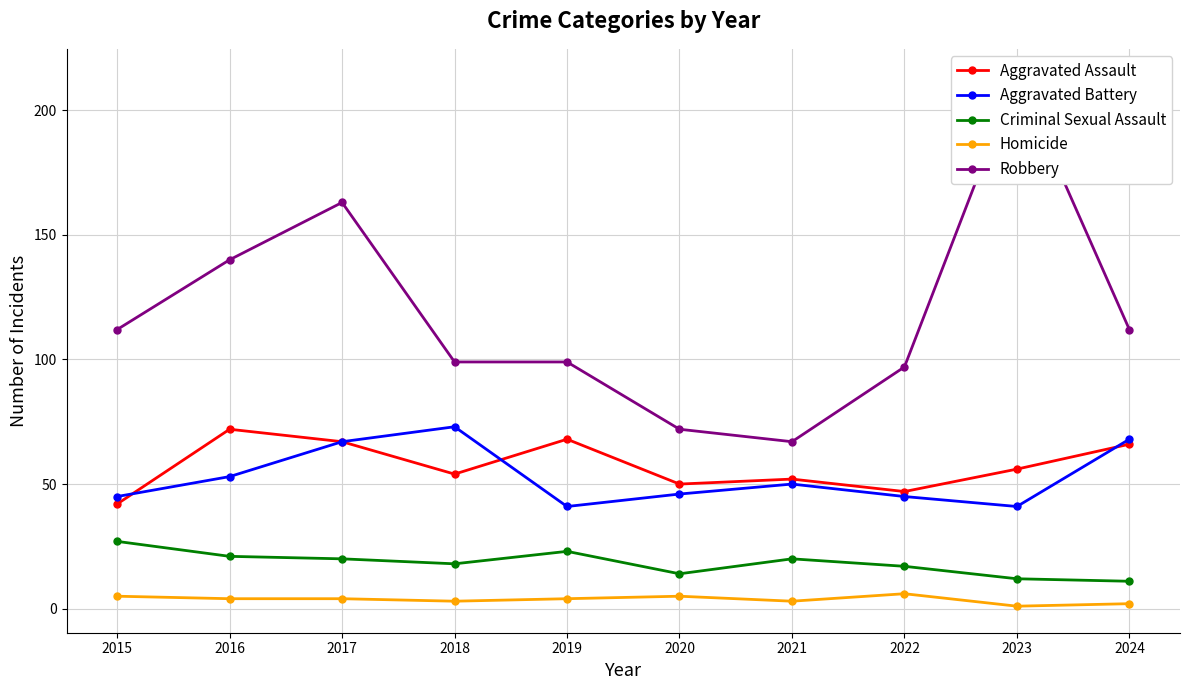

What is the difference between the maximum and minimum values in the Robbery series?

147